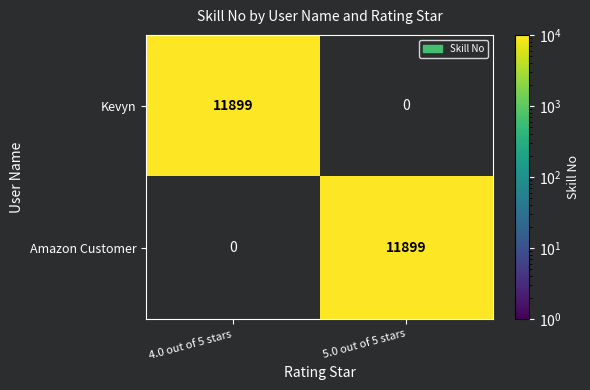

Reading left to right, list all the values displayed in this chart.

Kevyn: 4.0 out of 5 stars=11899	5.0 out of 5 stars=0
Amazon Customer: 4.0 out of 5 stars=0	5.0 out of 5 stars=11899